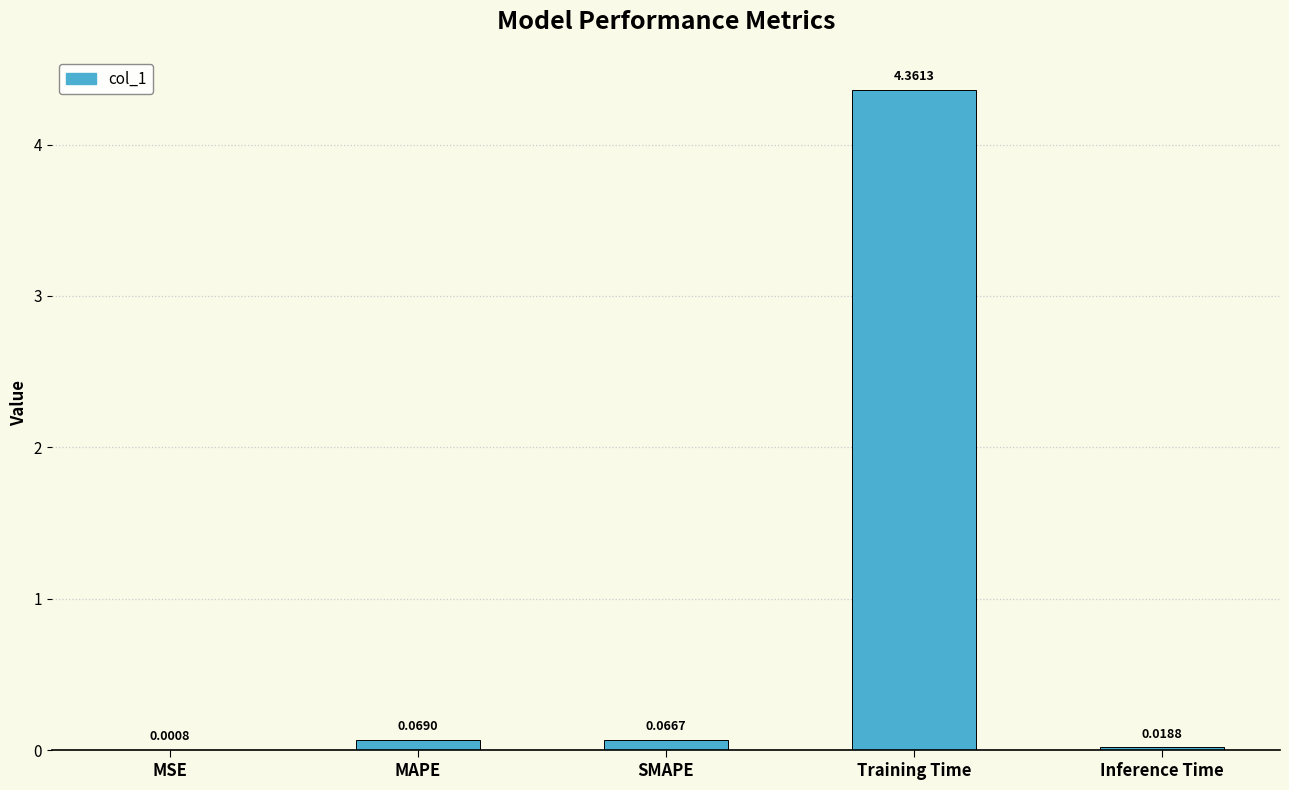

What is the change in value from MAPE to Training Time?

+4.3